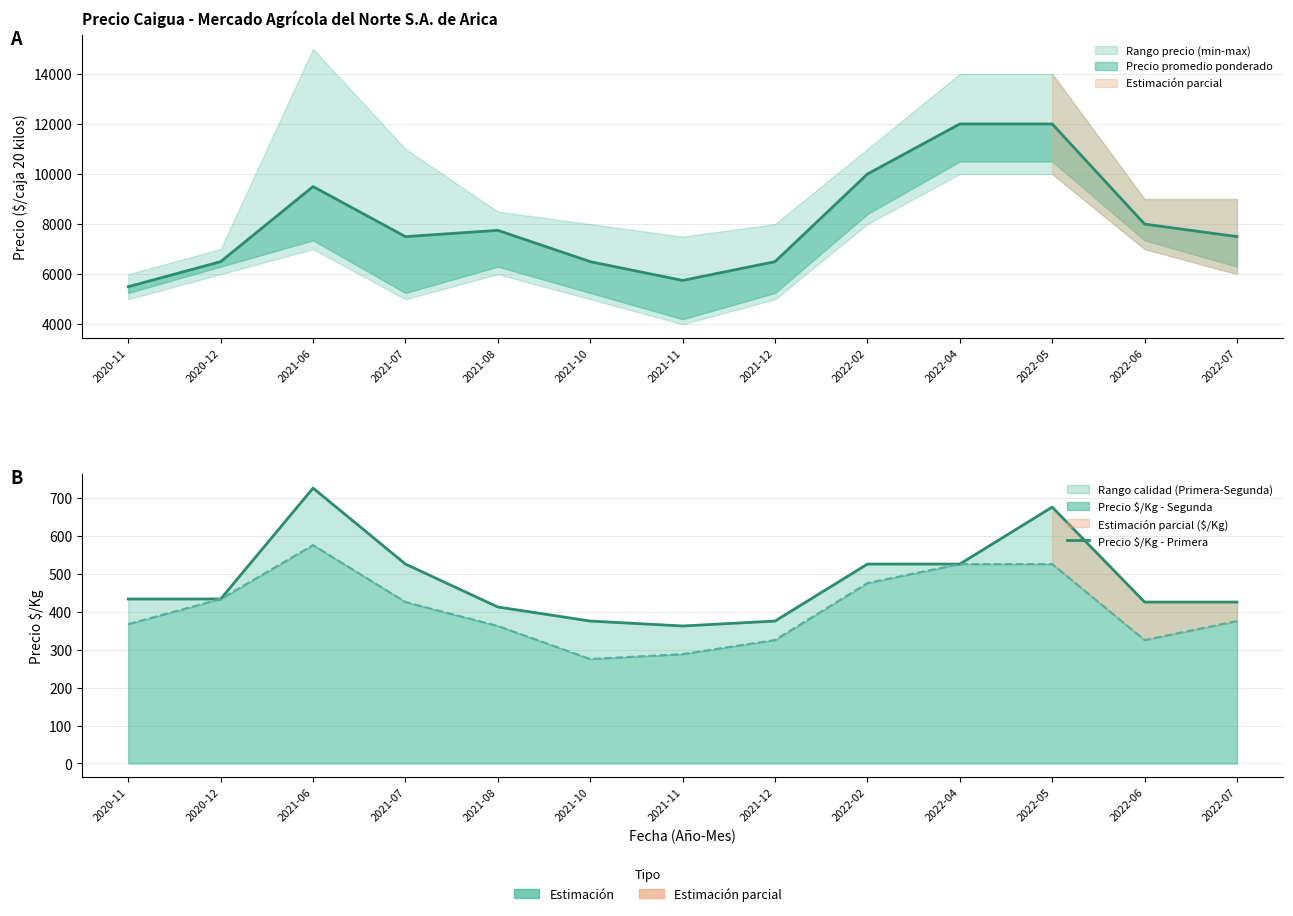

Does the chart have visible grid lines?

Yes